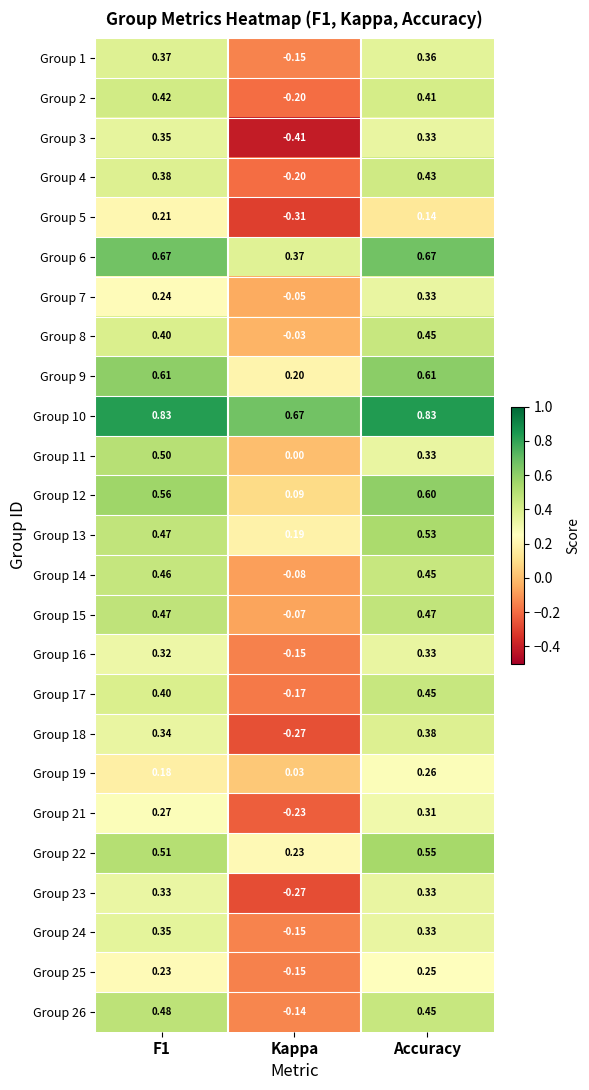

Where is Group 8 nearest to the value 0?

Kappa